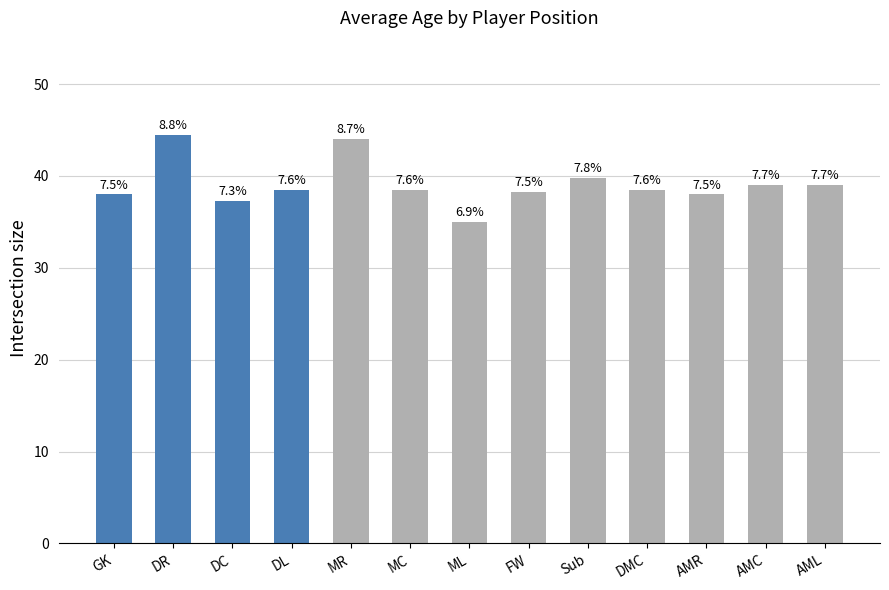

What is the average value?

39.1